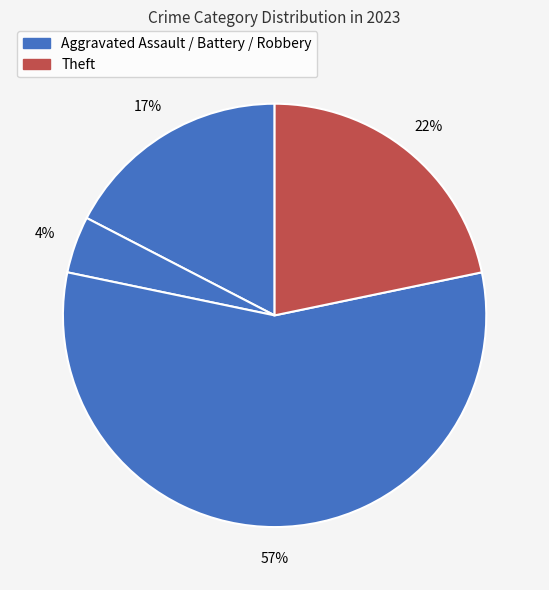

Is there any slice that represents more than half of the pie?

Yes